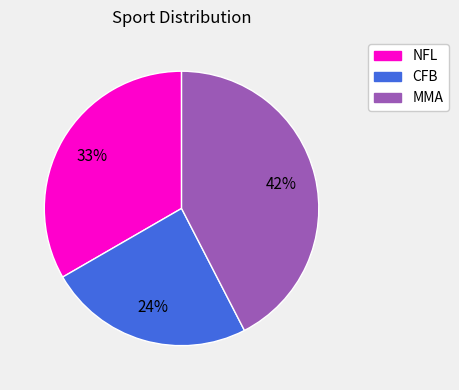

How many slices are in this pie chart?

3